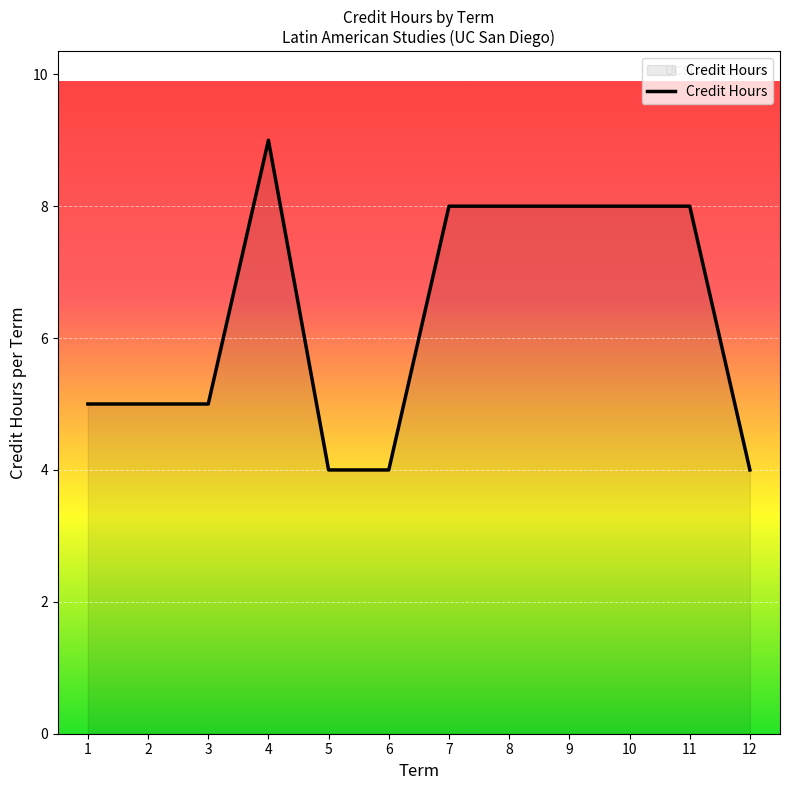

Between 11 and 1, which is larger?

11